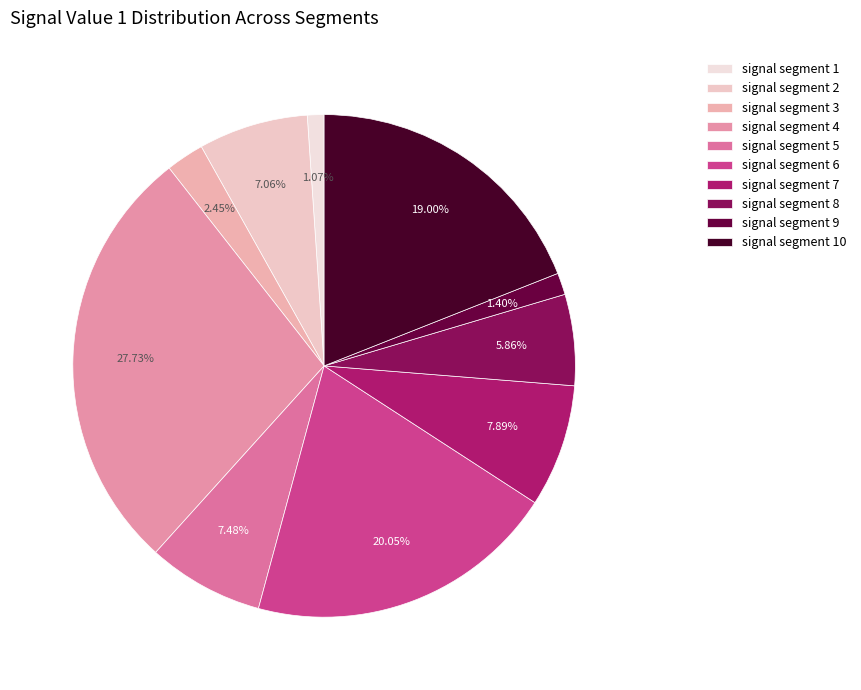

Which has a higher value, signal segment 8 or signal segment 2?

signal segment 2